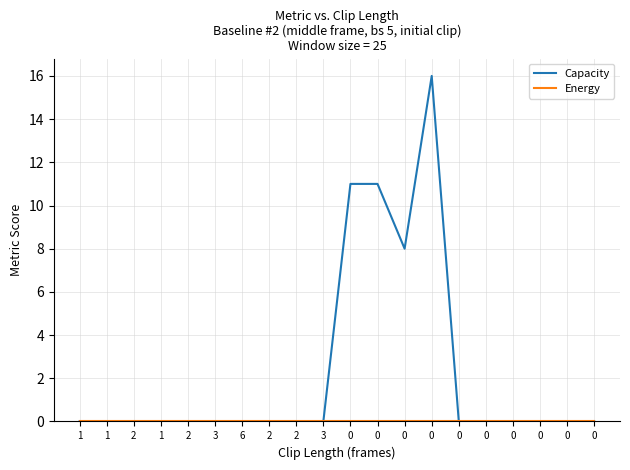

Which series has the largest range (max minus min)?

Capacity